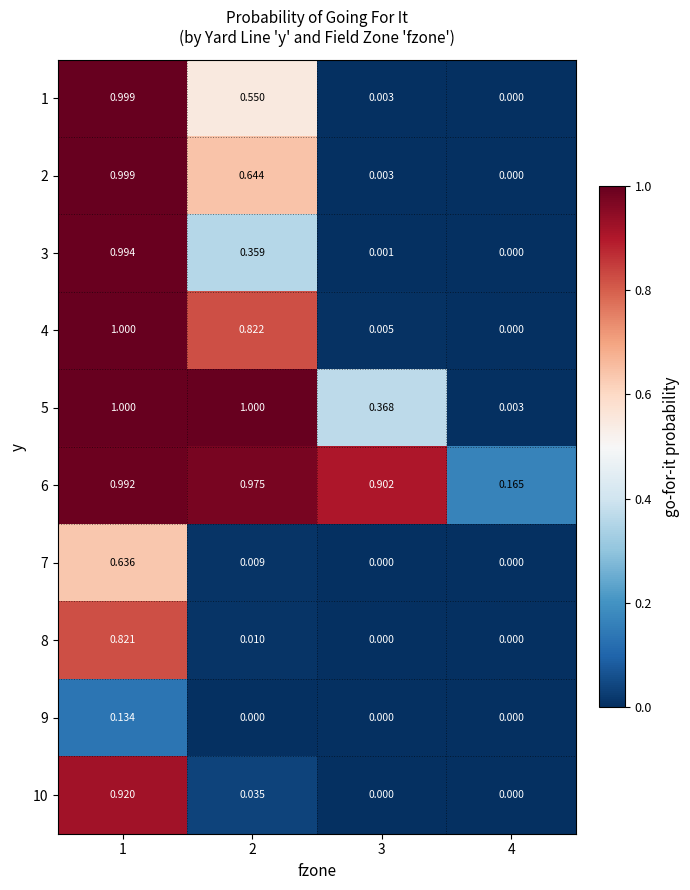

Is the value of 3 at 2 greater than the value of 7 at 4?

Yes